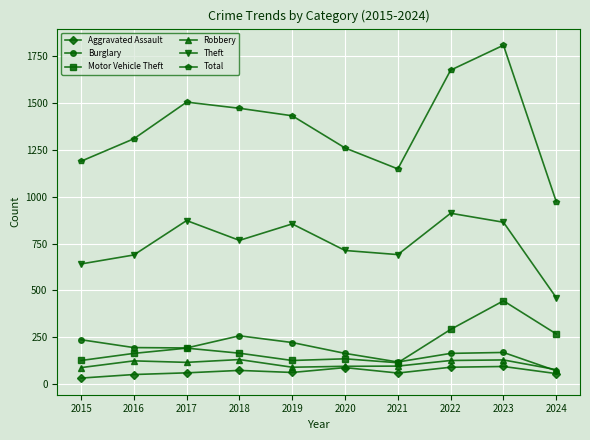

Which series has the largest range (max minus min)?

Total